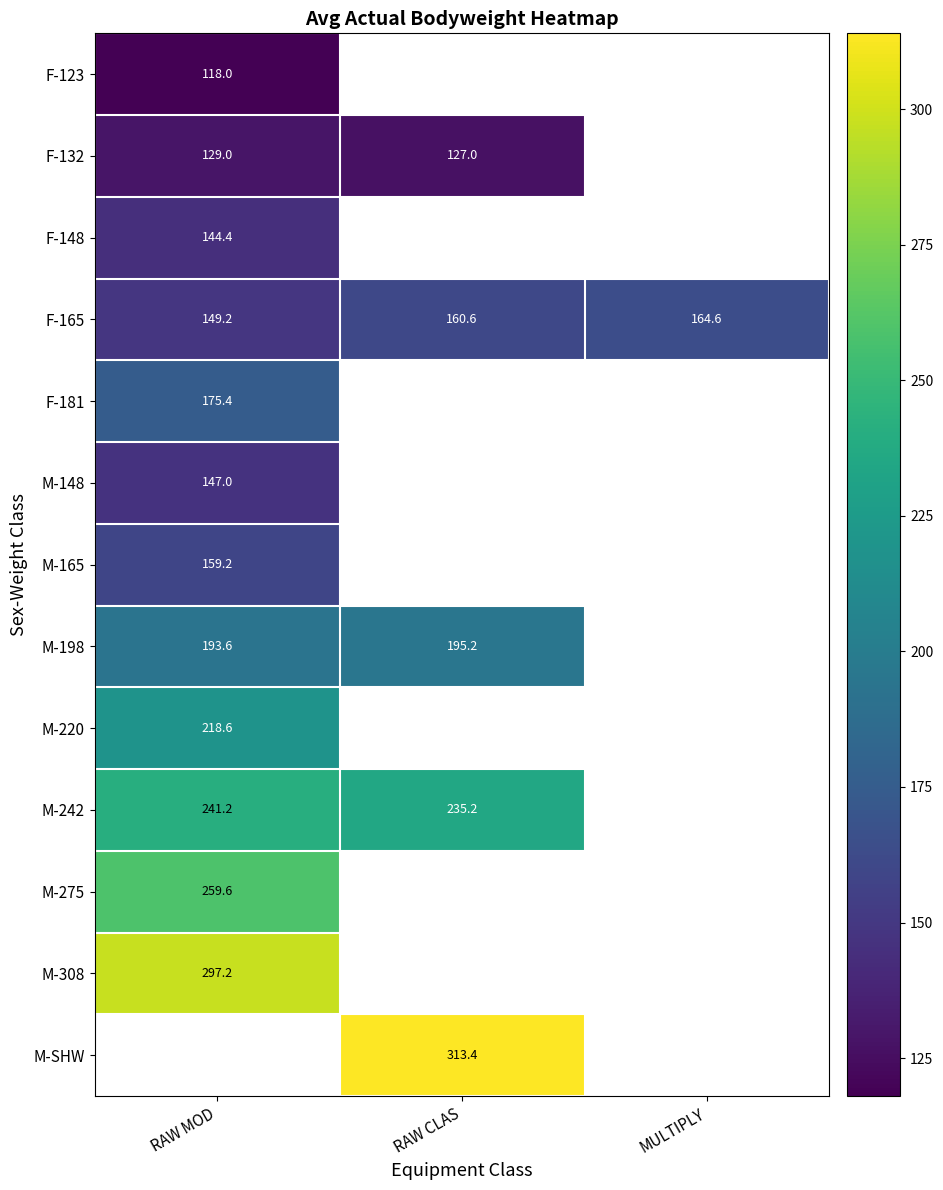

At which label does F-165 reach its minimum?

RAW MOD